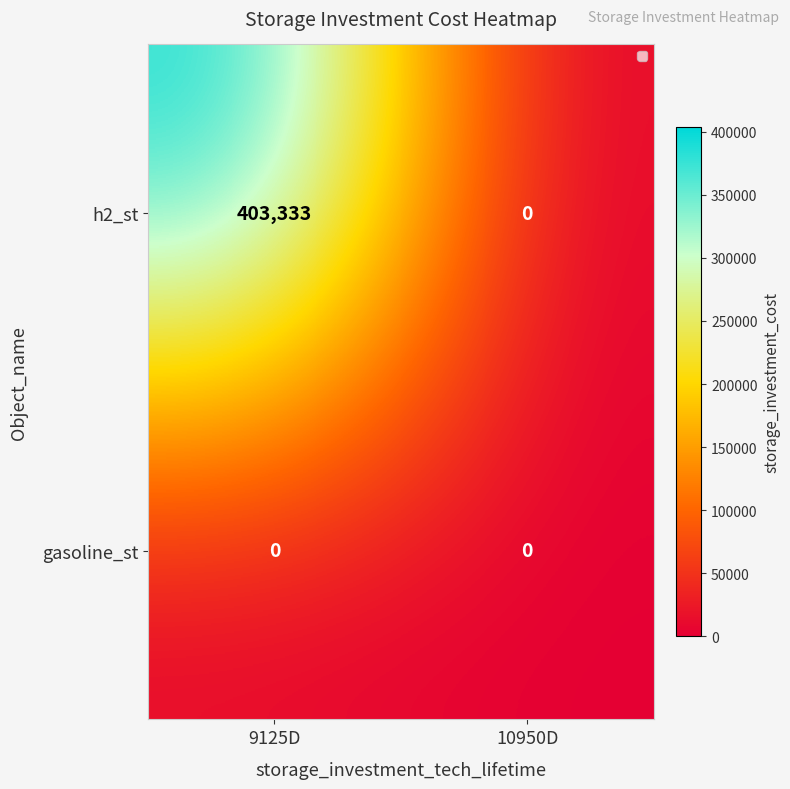

List the labels in order of h2_st value, smallest first.

10950D, 9125D